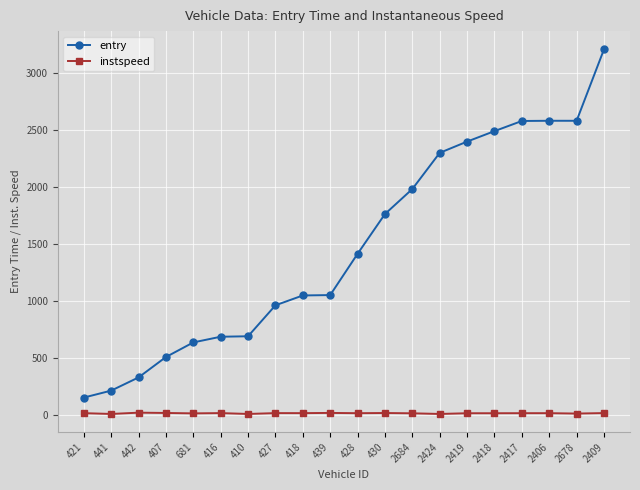

Rank the series at 2418 from lowest to highest value.

instspeed, entry